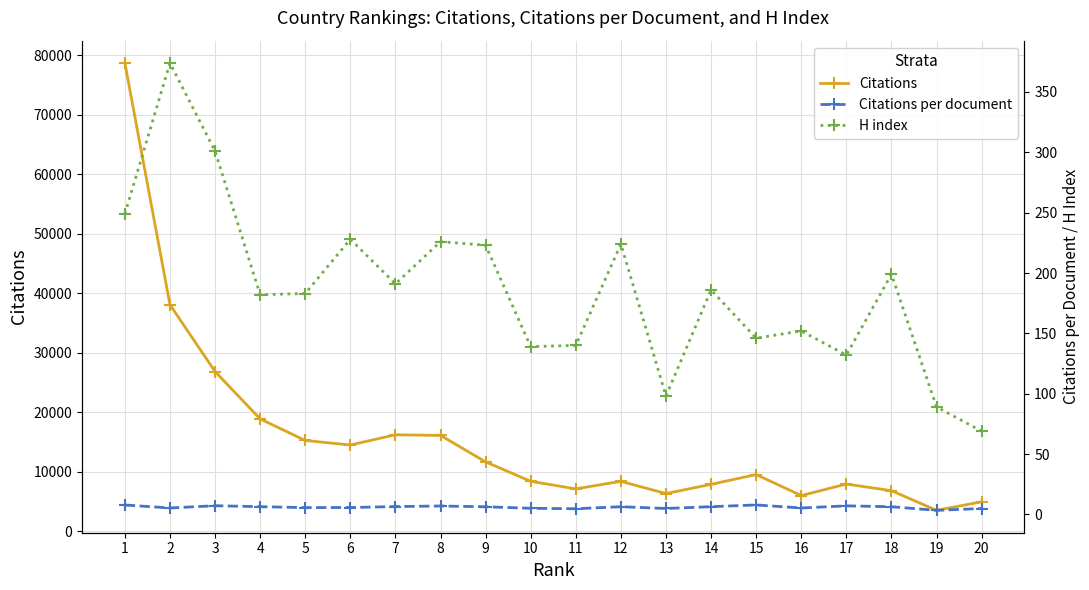

The H index series shows 35.6 at 20. True or false?

False